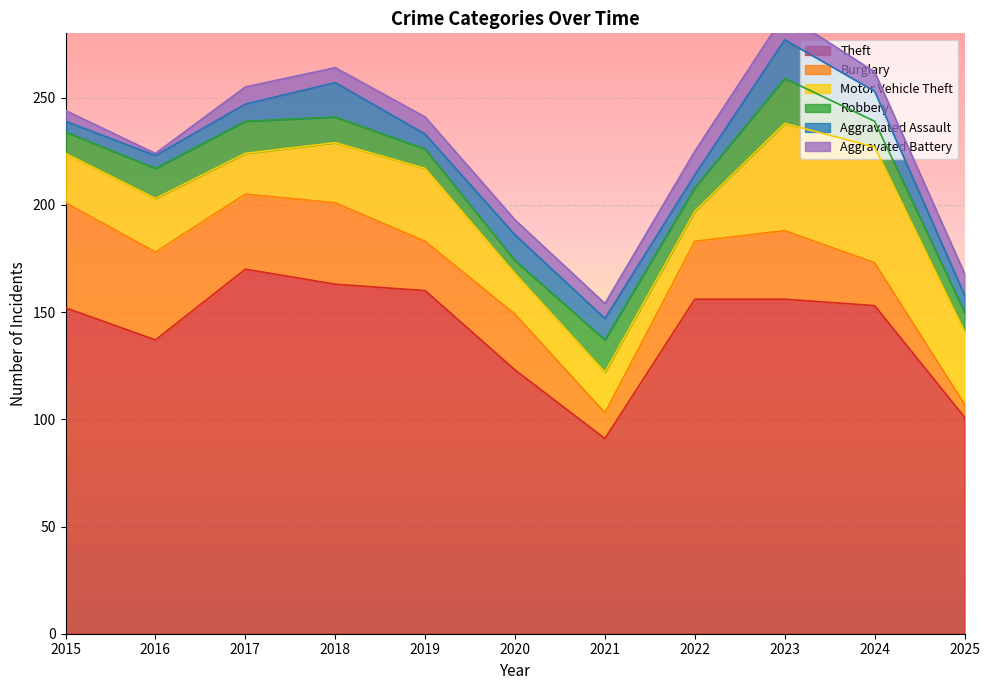

What are all the series names shown in the legend?

Theft, Burglary, Motor Vehicle Theft, Robbery, Aggravated Assault, Aggravated Battery